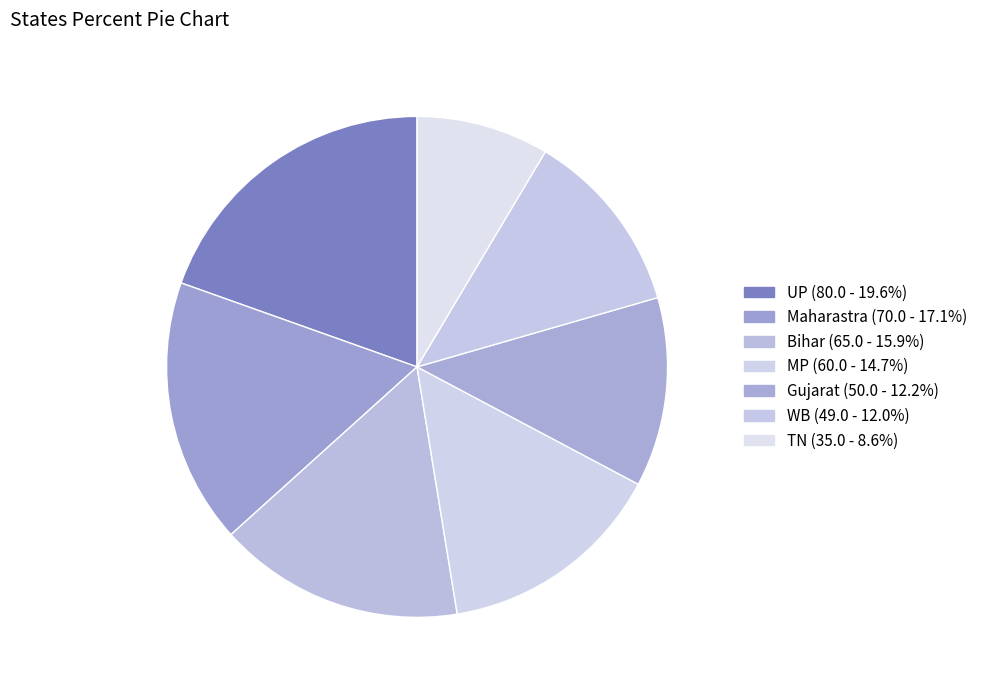

Which slice is the largest?

UP